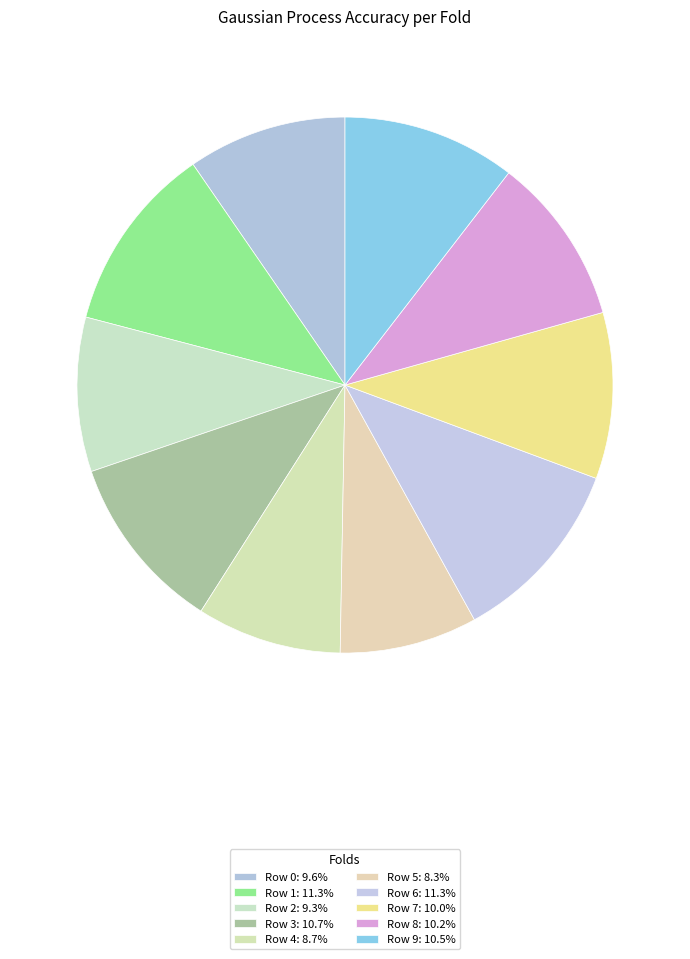

What is the total percentage of Row 4 and Row 9?

19.2%